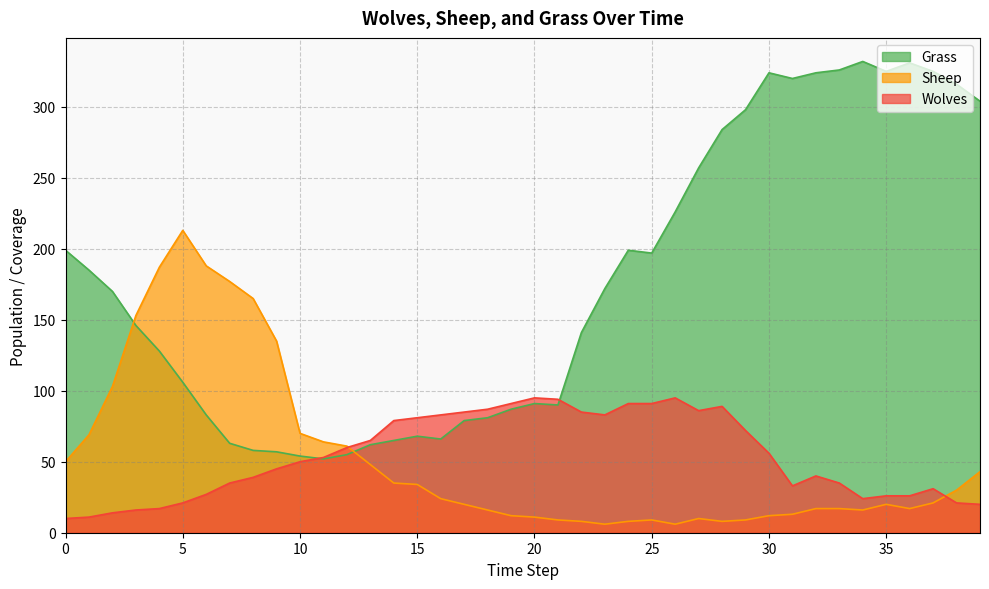

Reading left to right, list all the values displayed in this chart.

Grass: 199	185	170	146	128	106	83	63	58	57	54	52	55	62	65	68	66	79	81	87	91	90	141	172	199	197	226	257	284	298	324	320	324	326	332	325	331	325	316	304
Sheep: 50	69	103	153	187	213	188	177	165	135	70	64	61	48	35	34	24	20	16	12	11	9	8	6	8	9	6	10	8	9	12	13	17	17	16	20	17	21	30	43
Wolves: 10	11	14	16	17	21	27	35	39	45	50	53	60	65	79	81	83	85	87	91	95	94	85	83	91	91	95	86	89	72	56	33	40	35	24	26	26	31	21	20